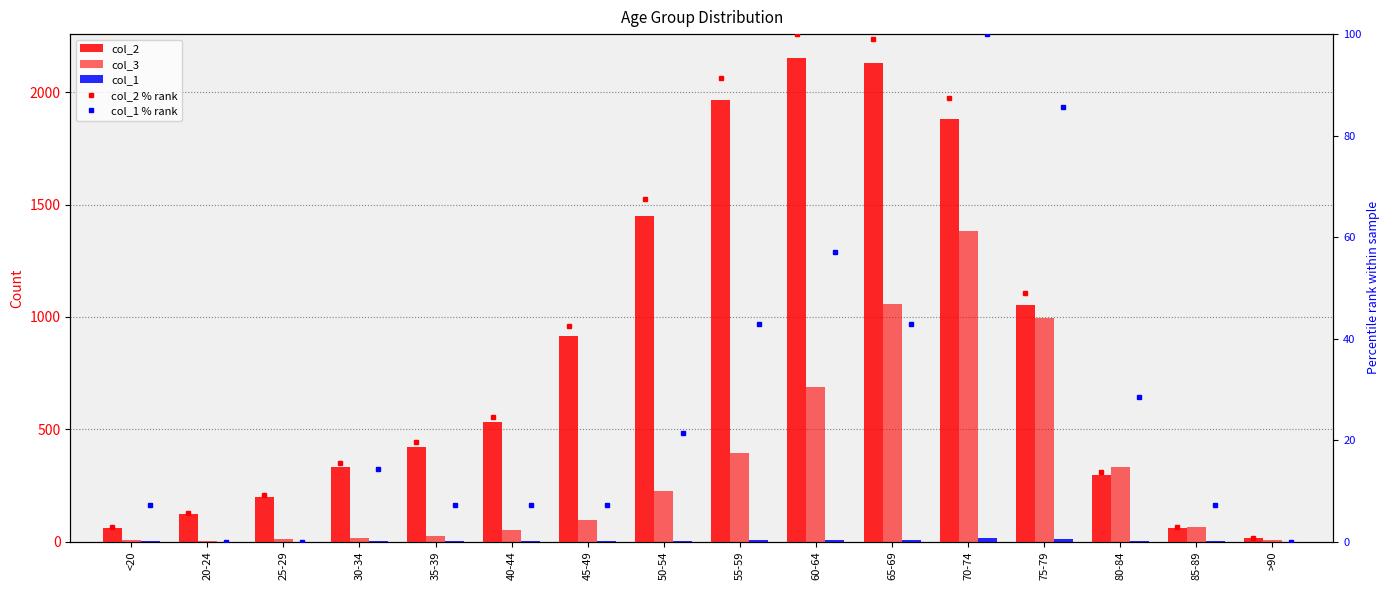

What is the sum of all col_1 values?

60.0